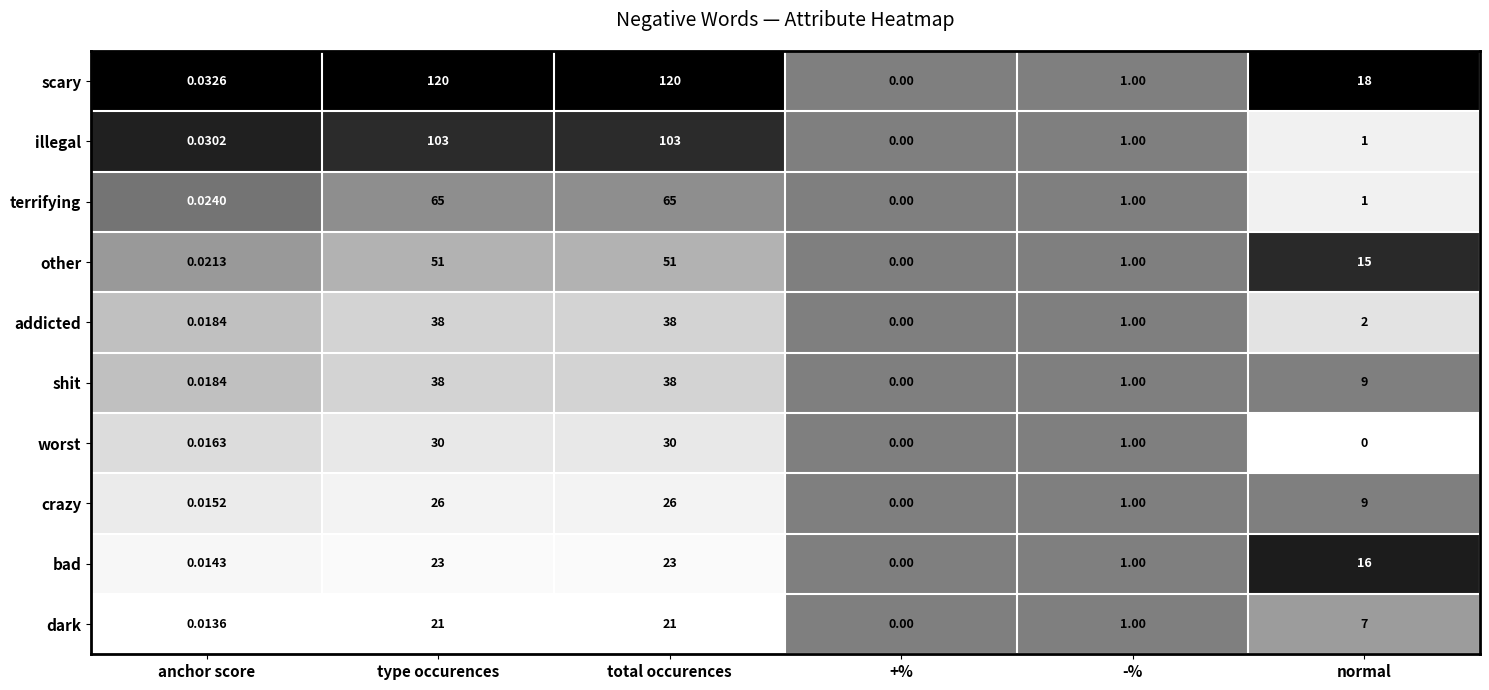

Which category has the lowest value in the bad series?

+%